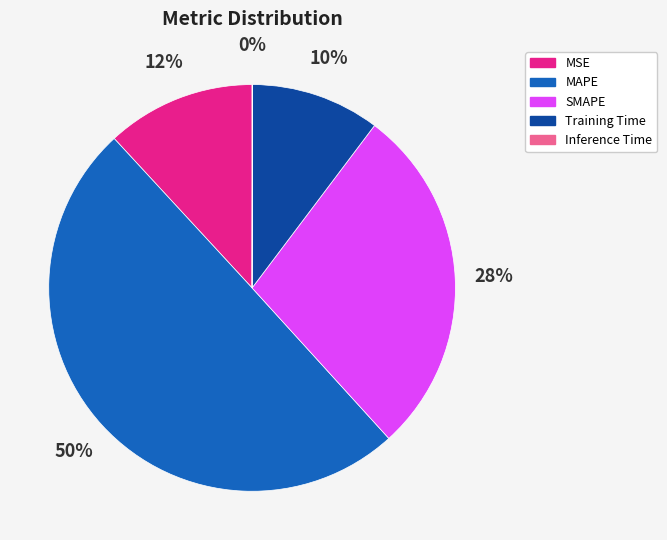

To the nearest percent, what is the combined percentage of SMAPE and Training Time?

38%